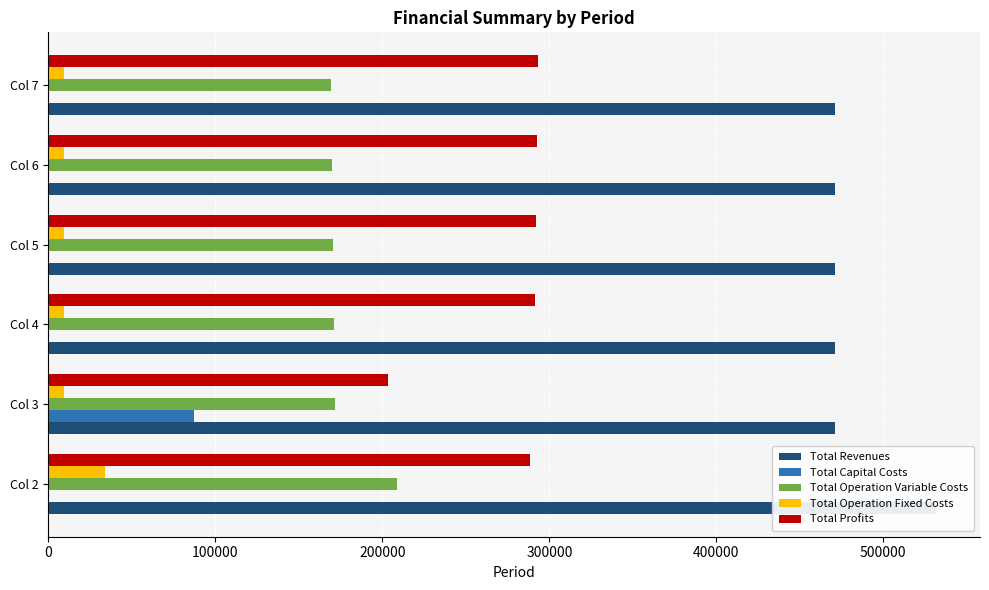

What is the value of the Total Revenues bar at the 2nd from the left?

471154.1